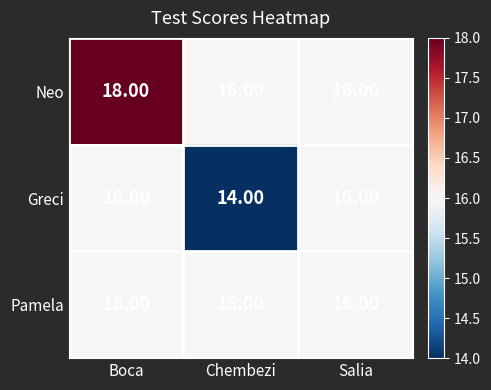

What is the sum of the Neo values at Chembezi and Boca?

34